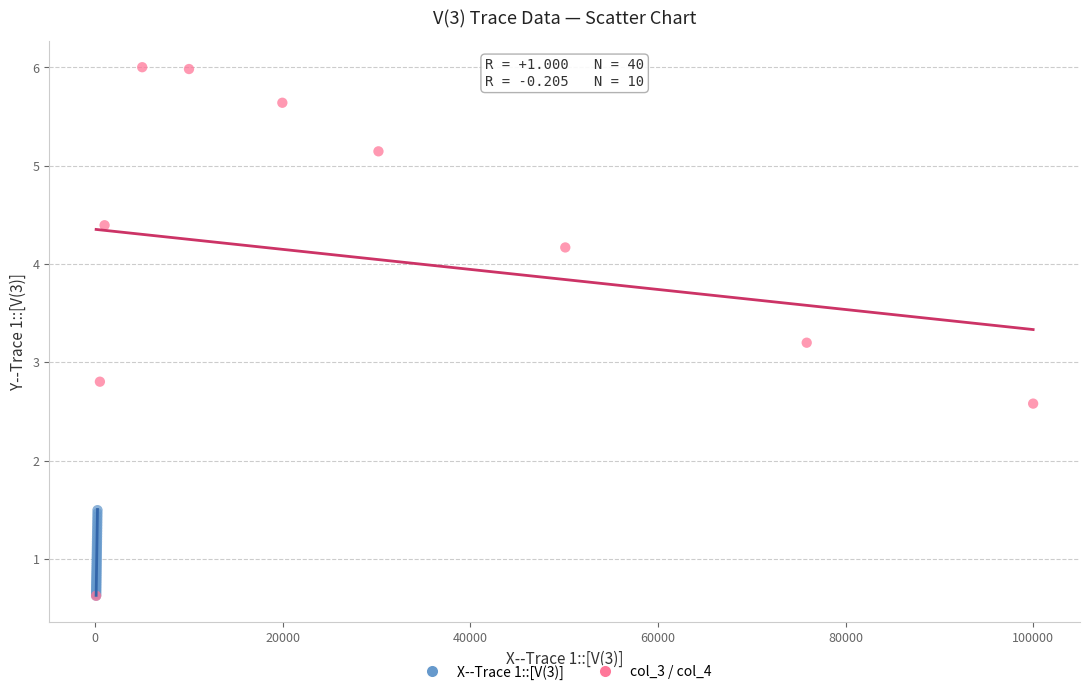

Which series has the largest Y range (max minus min)?

col_3 / col_4